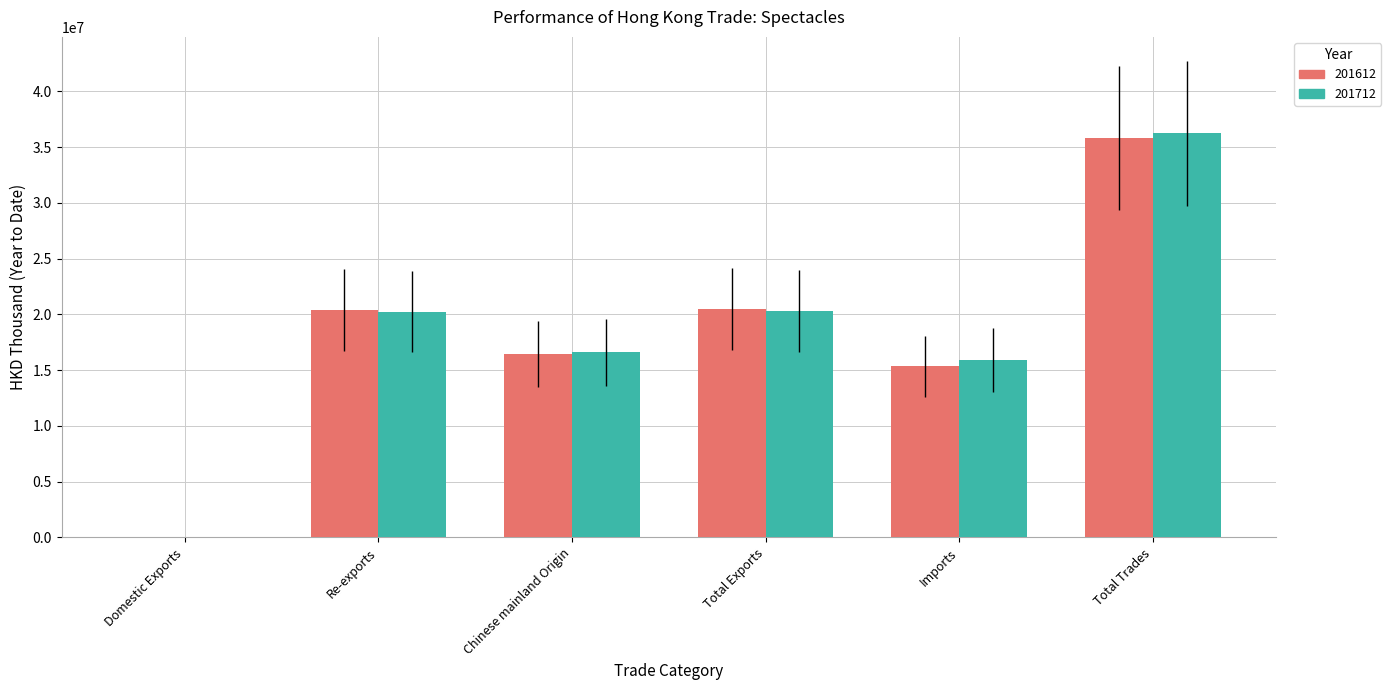

Is the value of 201612 at Domestic Exports greater than the value of 201712 at Total Exports?

No